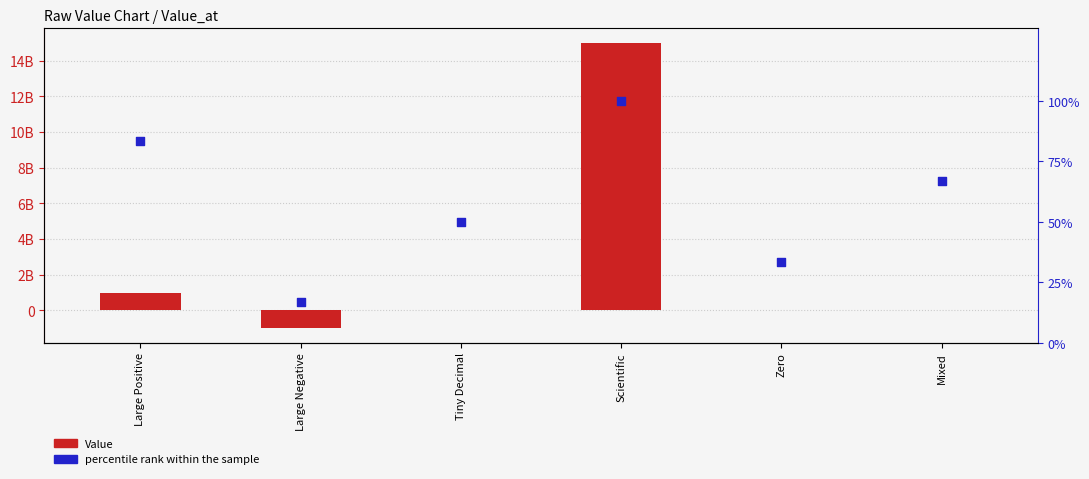

What are all the series names shown in the legend?

Value, percentile rank within the sample